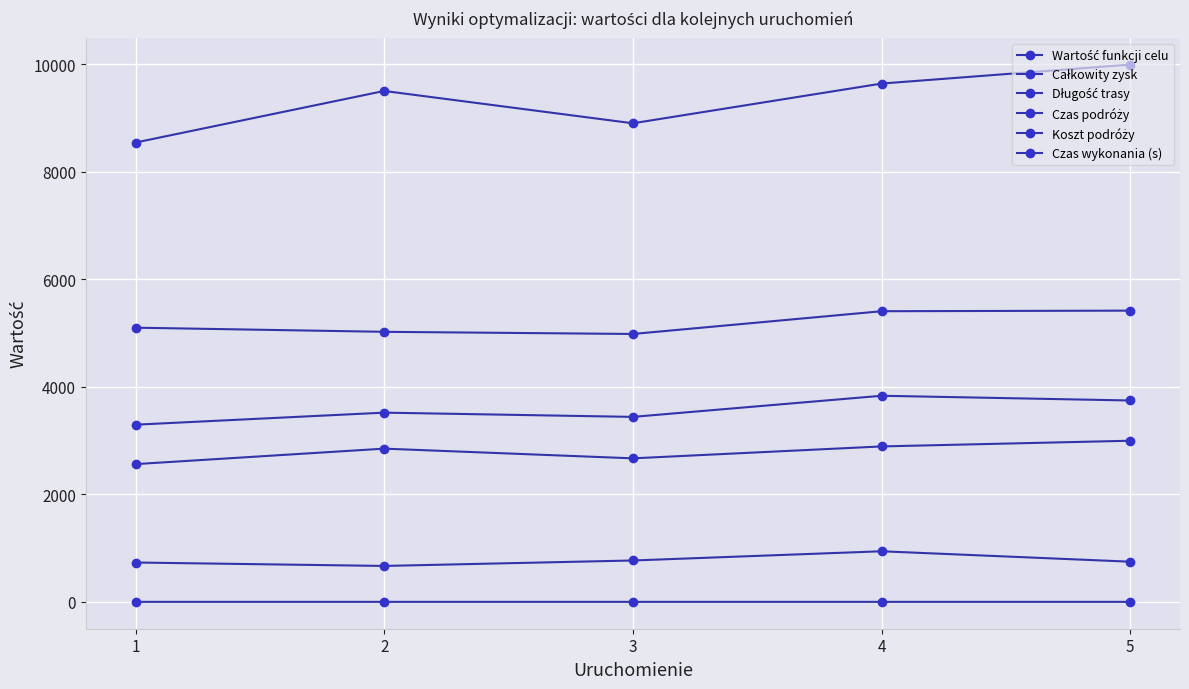

Which series changed the most between 2 and 4?

Długość trasy